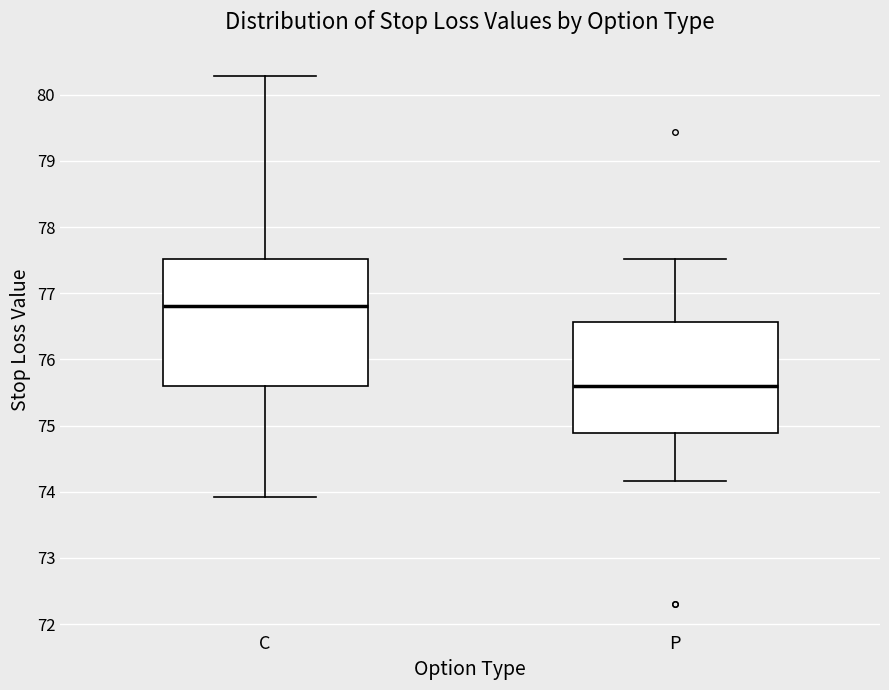

Reading left to right, transcribe this box plot: for each box, give where its median line is, the range the box spans, and where its two whiskers end, as read against the y-axis. The values are not printed on the chart, so give them approximately, as read against the axis.

C: median 76.8, box 75.6 to 77.5, whiskers 73.9 to 80.3
P: median 75.6, box 74.9 to 76.6, whiskers 74.2 to 77.5